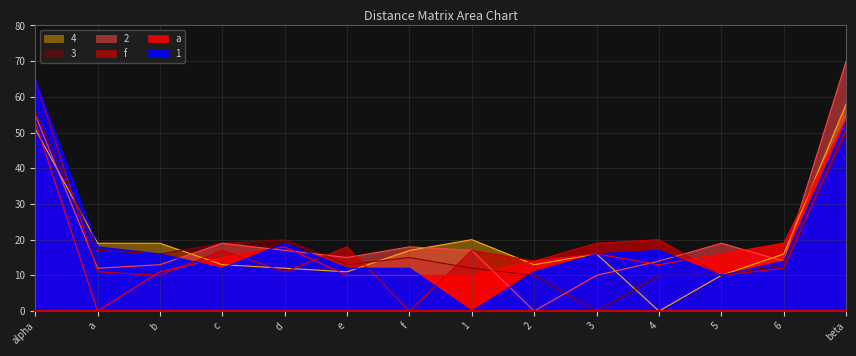

At c, list the series in order from smallest to largest.

1, 4, a, f, 2, 3